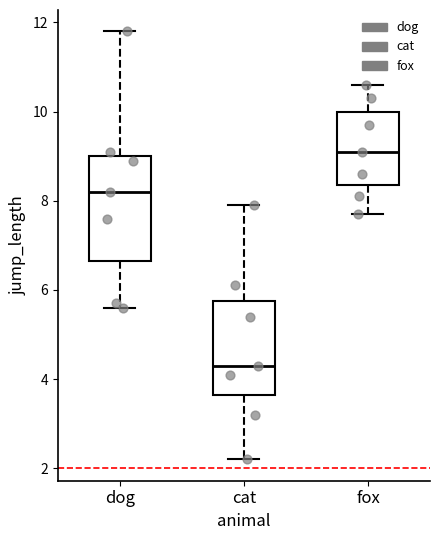

Where does the lower whisker of the box for fox end on the y-axis? The values are not printed on the chart, so give them approximately, as read against the axis.

7.8